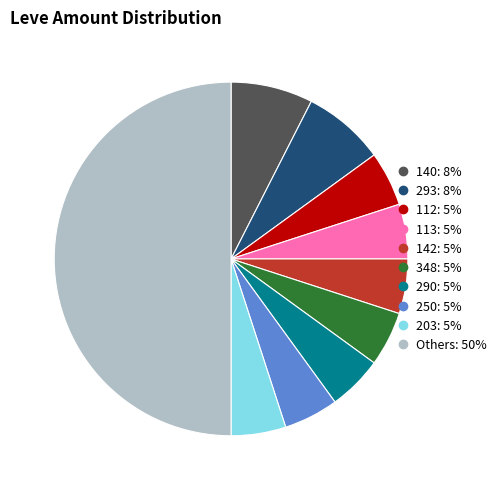

Does any single category account for the majority?

No